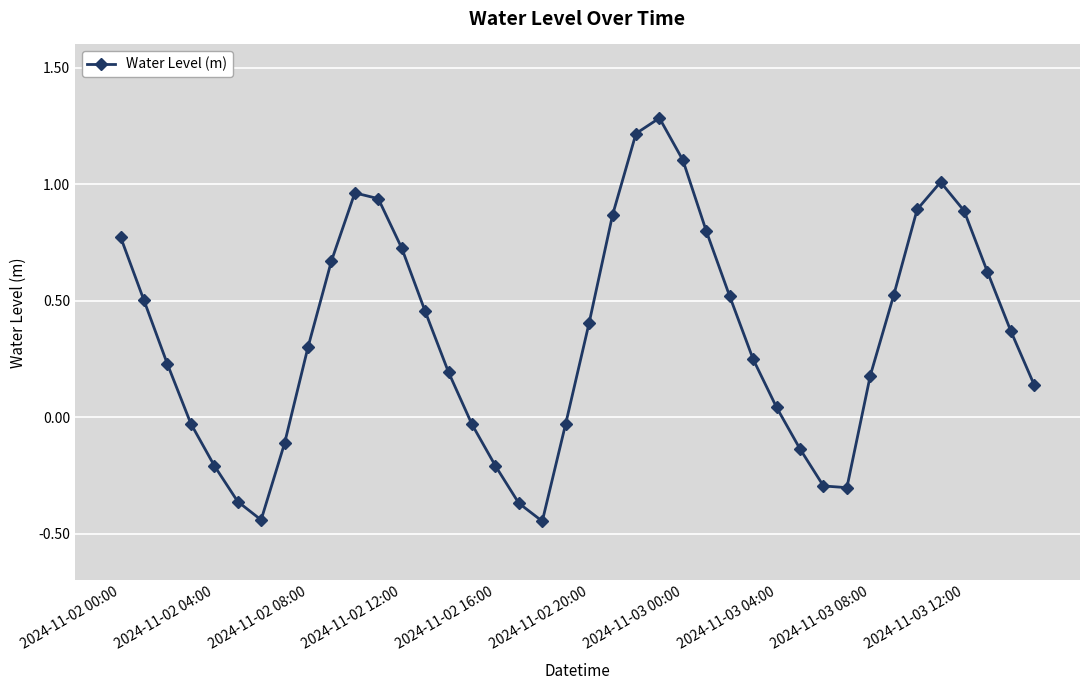

Count the number of categories in the chart.

40